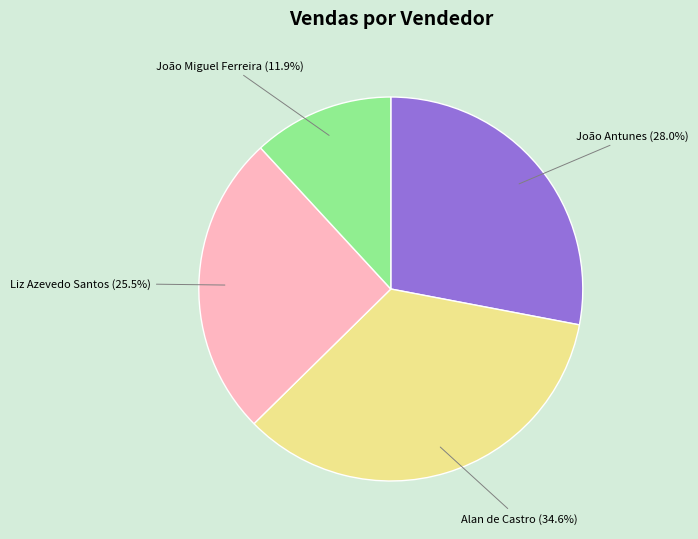

True or false: João Miguel Ferreira accounts for 2% of the total.

False